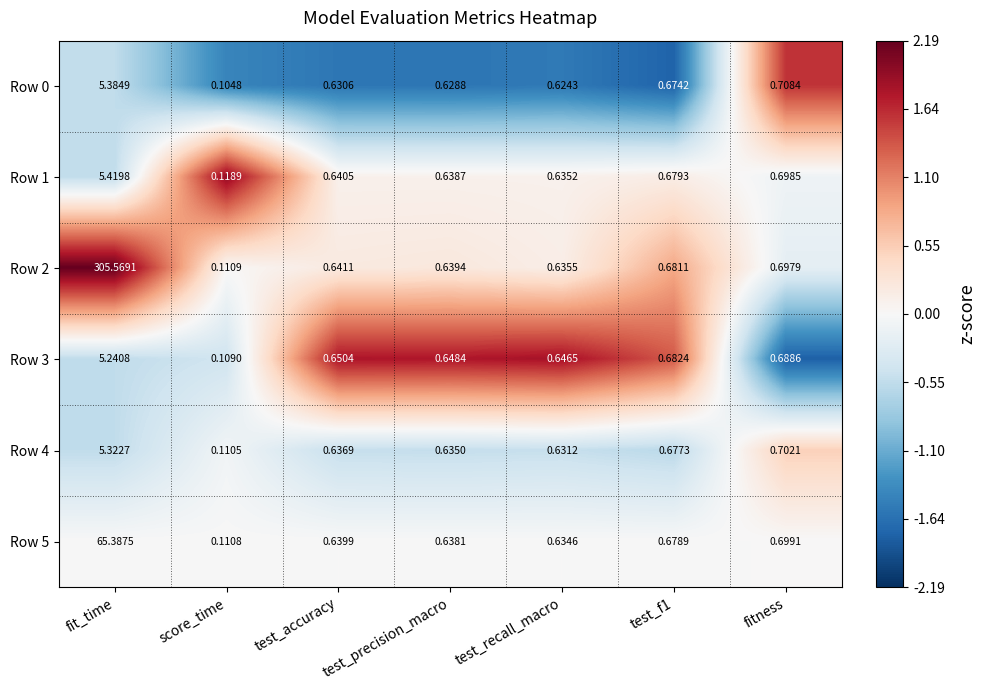

How many series are shown in this chart?

6